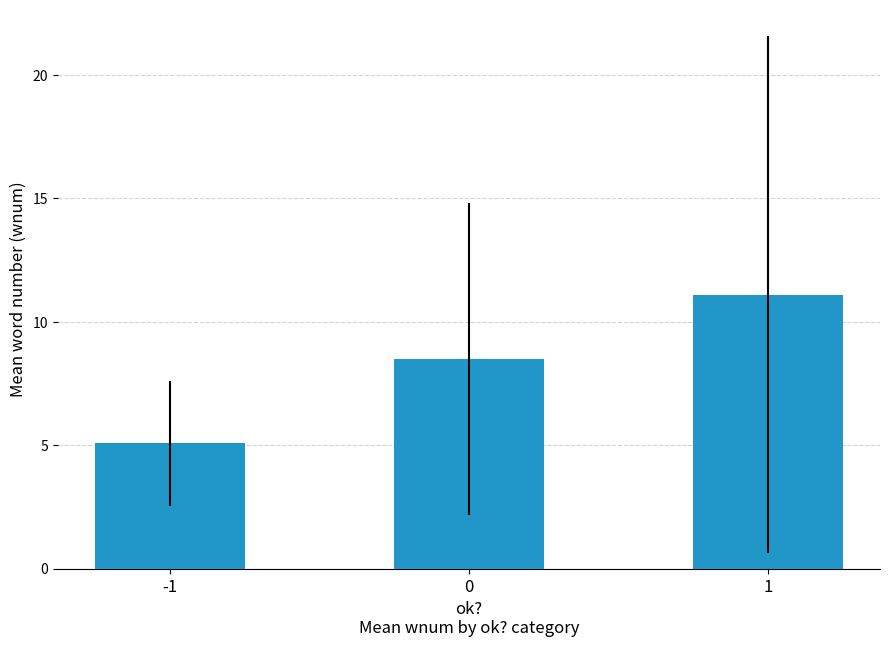

True or false: the data shows 5.1 at -1.

True